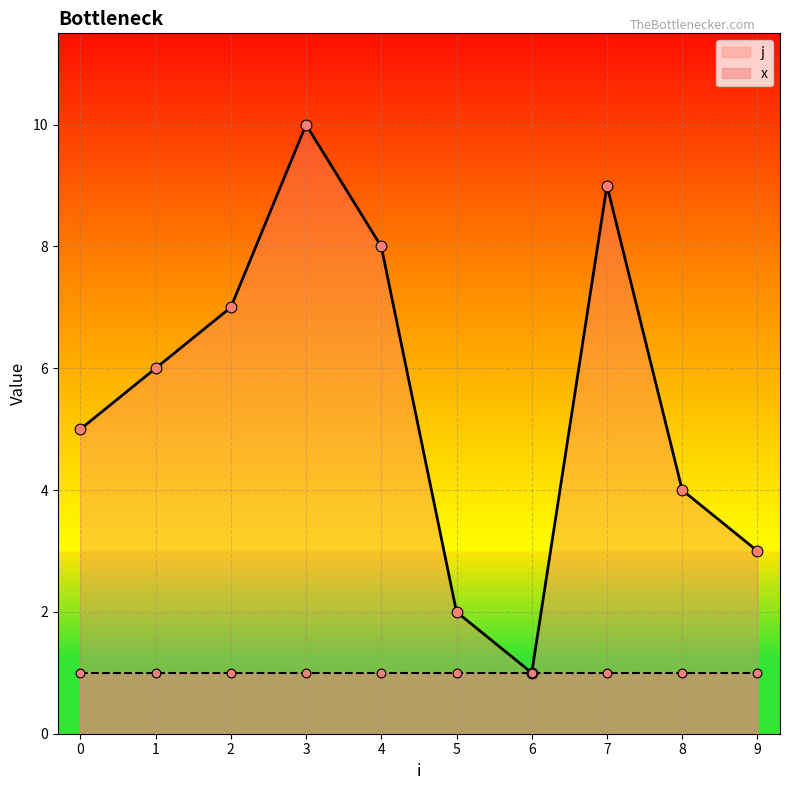

Approximately how many times larger is the value at 5 compared to 0?

0.4